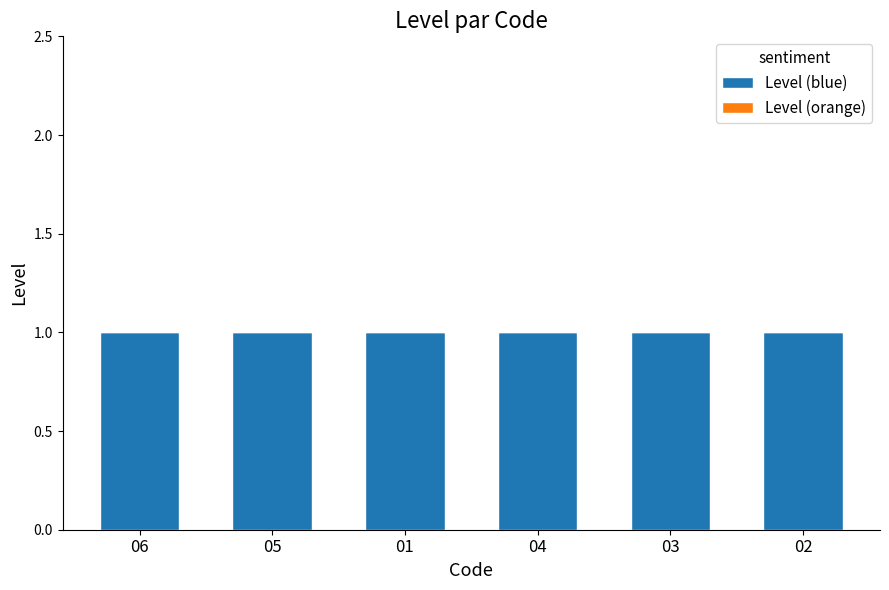

At which category does the chart reach its minimum across all series?

06